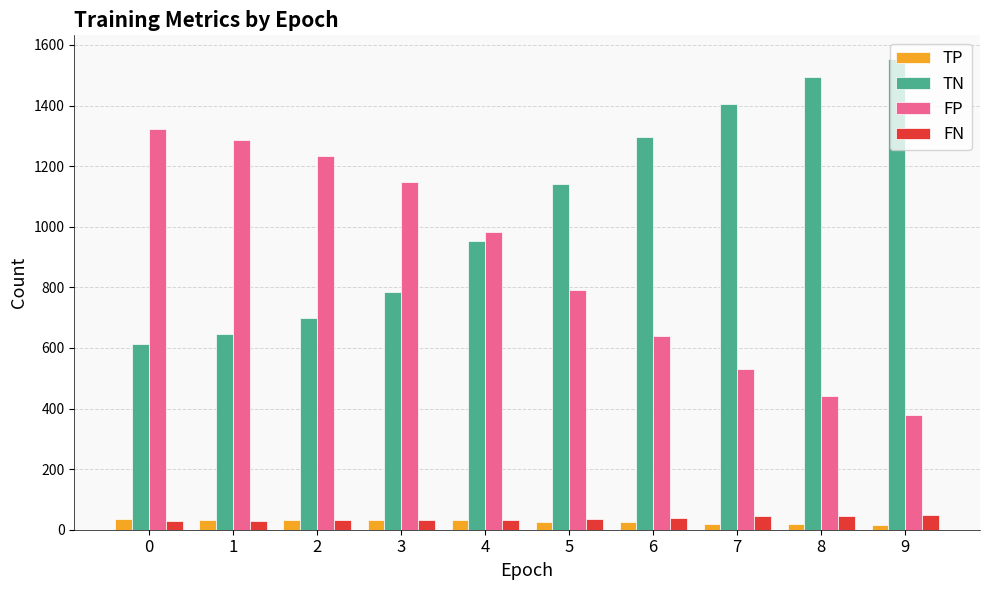

List the labels in order of FP value, largest first.

0, 1, 2, 3, 4, 5, 6, 7, 8, 9